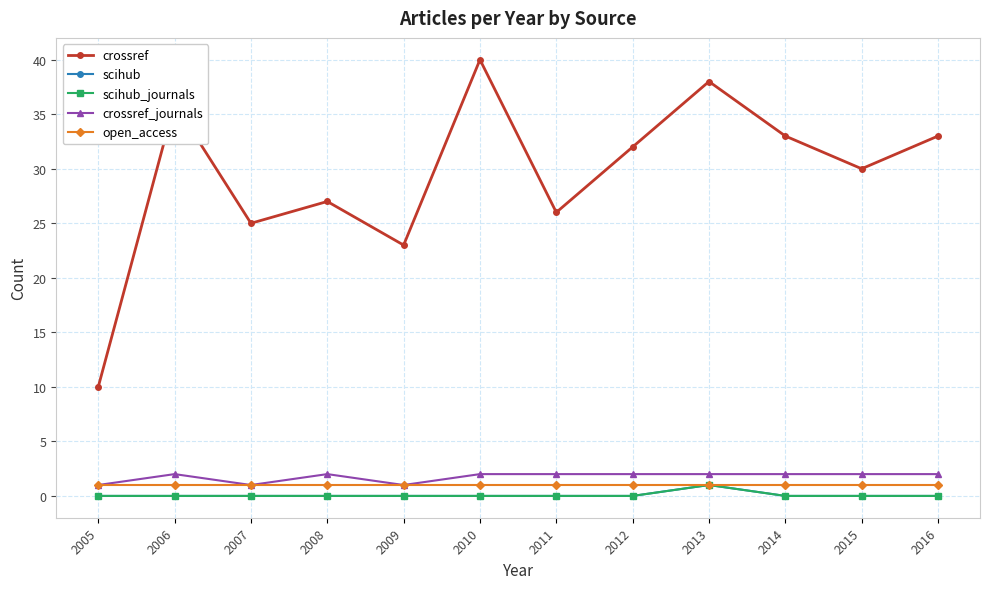

Does the chart have visible grid lines?

Yes